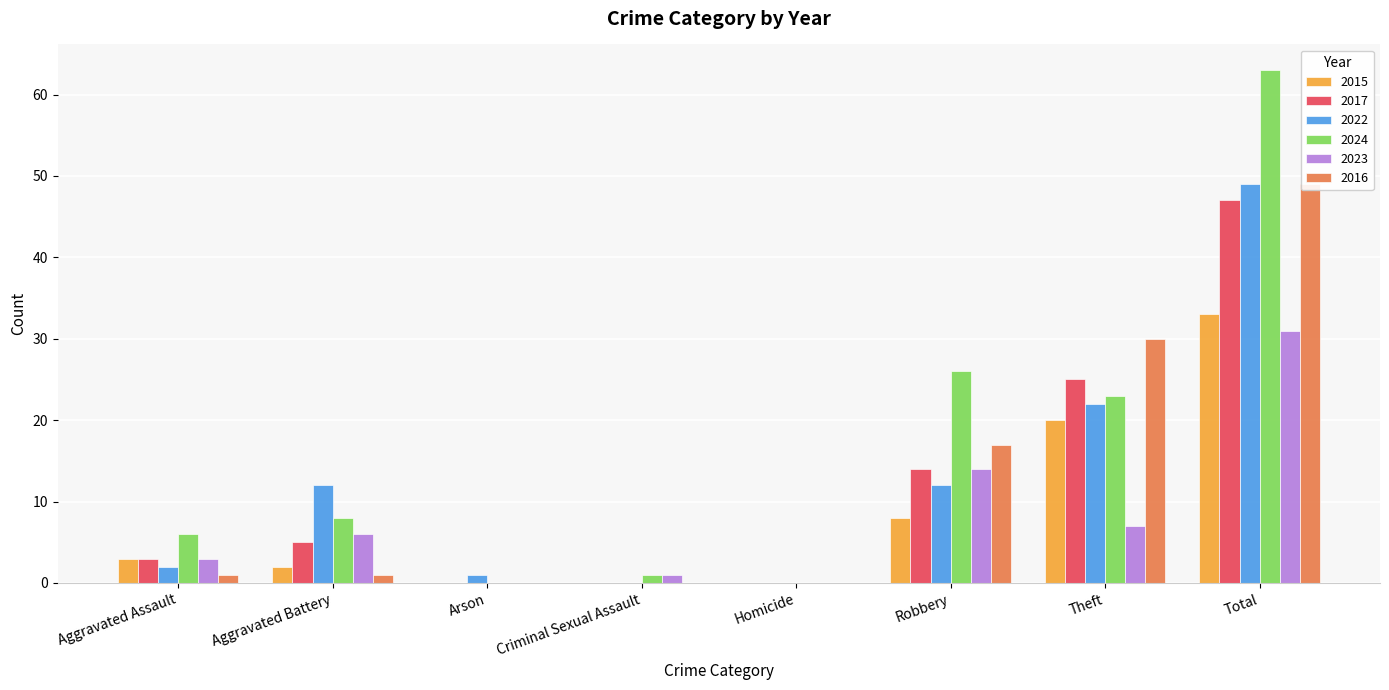

At how many categories does at least one series exceed 7?

4